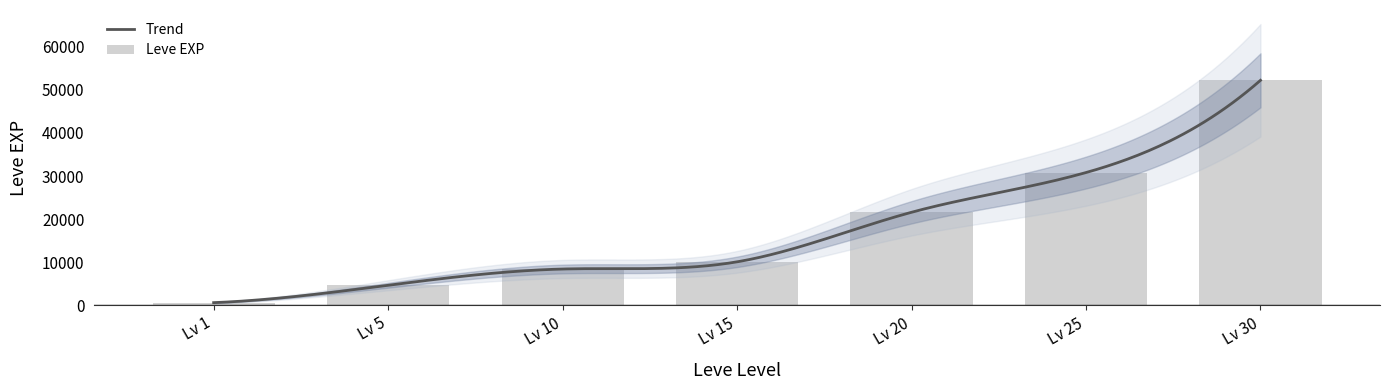

Where does the data first go above 10100?

Lv 20